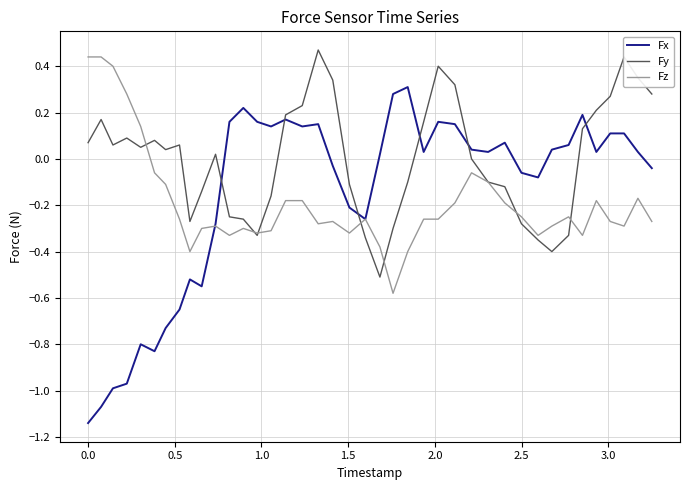

Which series has the widest spread of values?

Fx